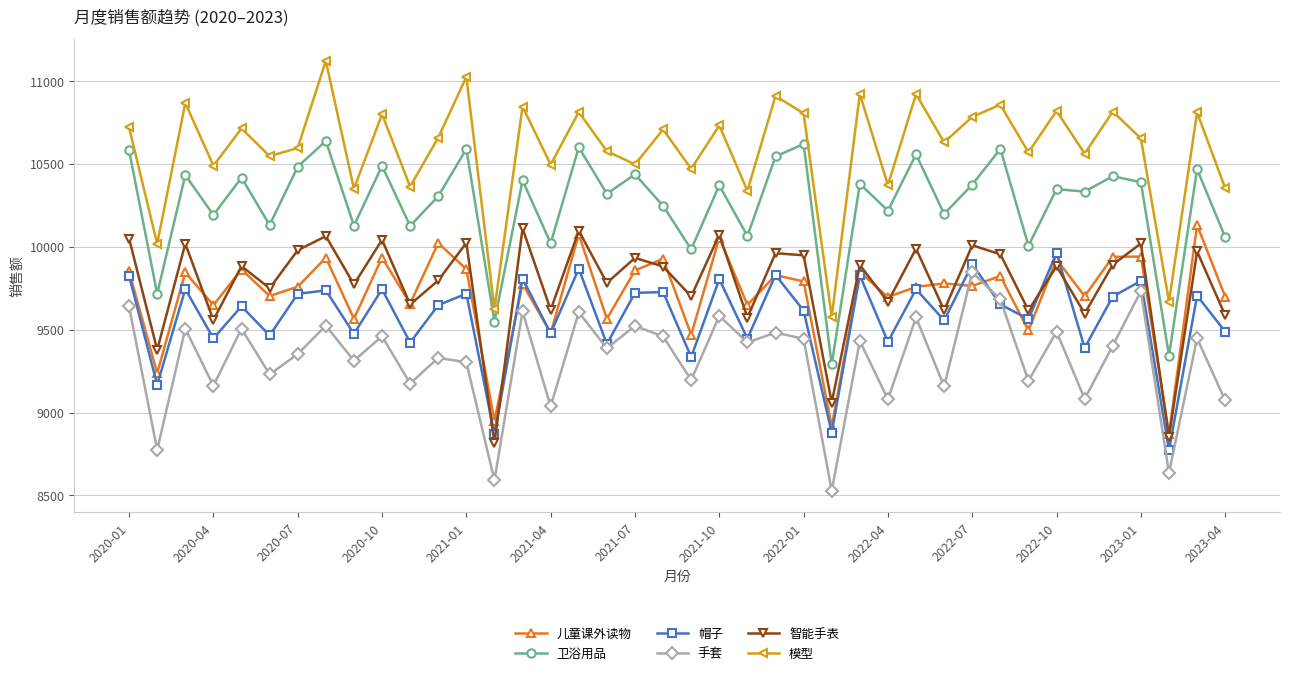

Which series has the largest total across all categories?

模型